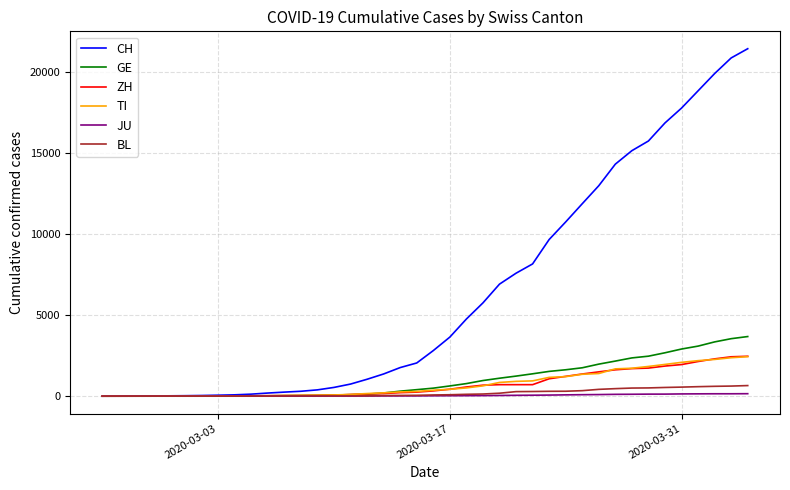

Which series has the largest total across all categories?

CH